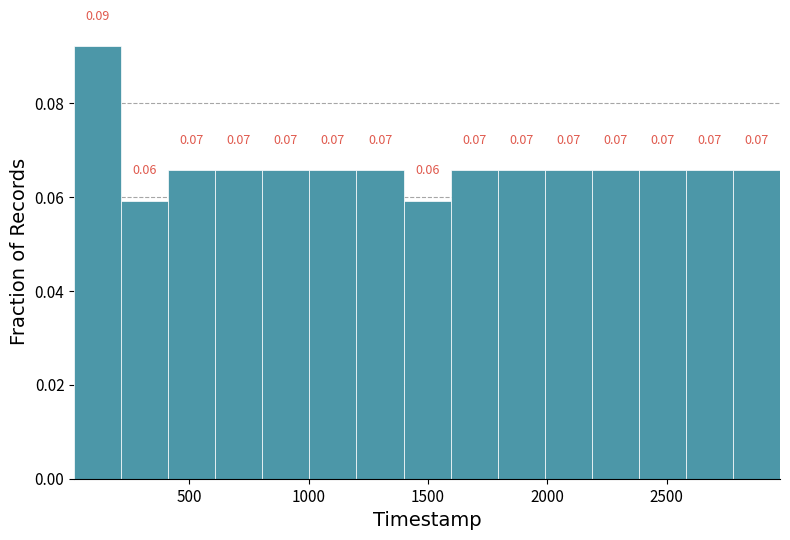

Read against the x-axis, roughly where is the centre of the tallest bar?

100